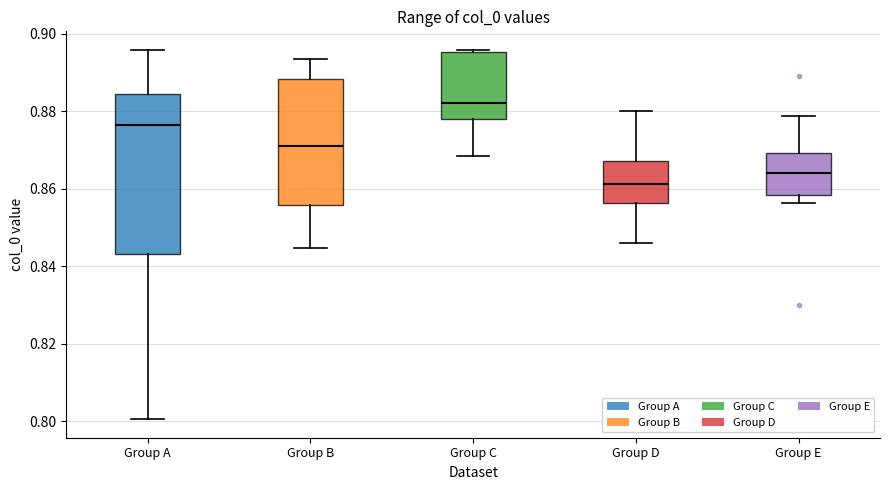

Which box's median line is the lowest?

Group D